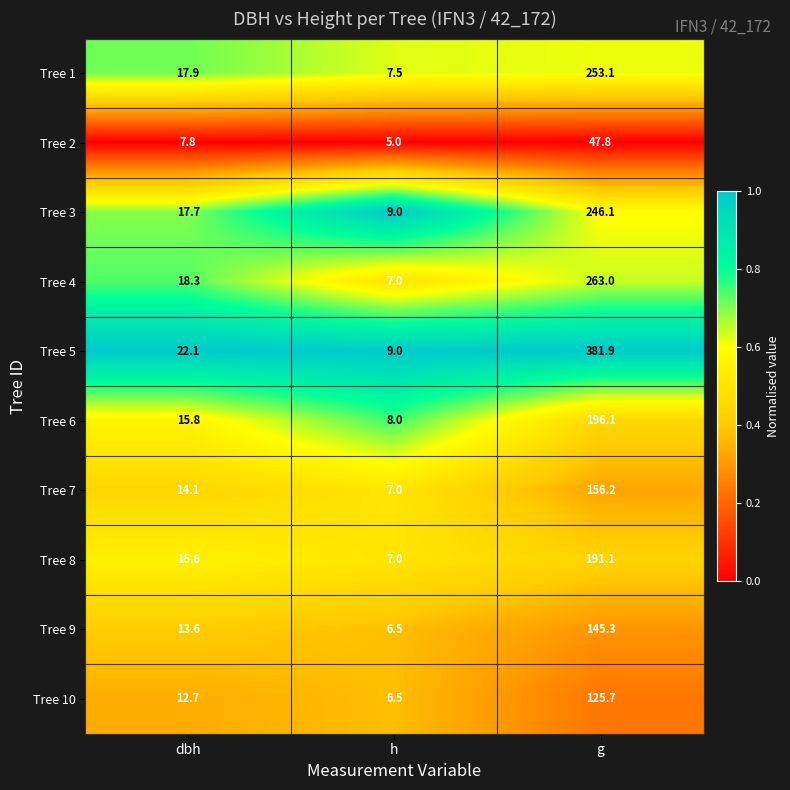

The Tree 2 series shows 13.1 at dbh. True or false?

False